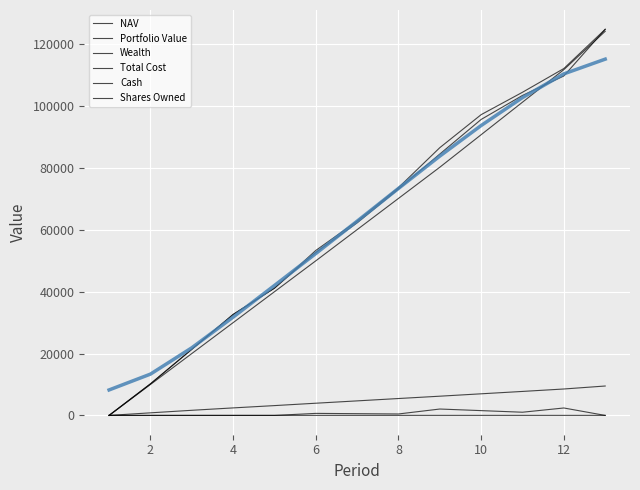

How many interior local peaks does the Cash series have?

3